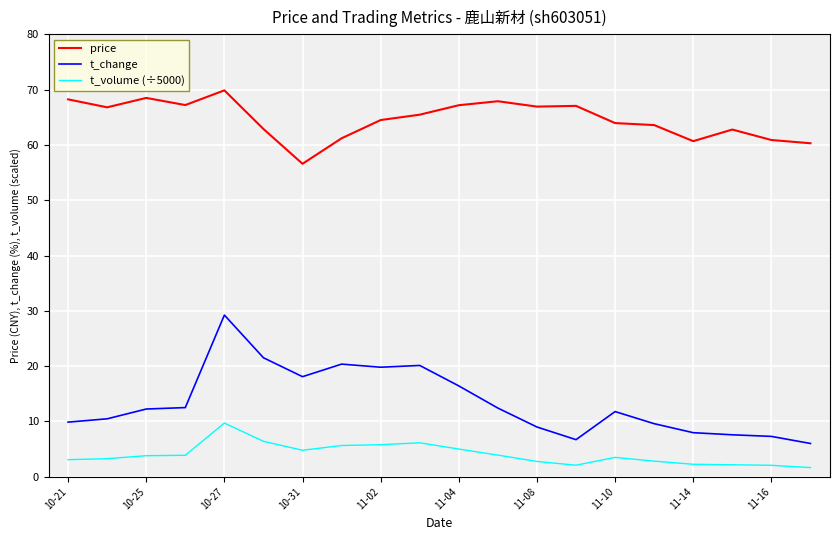

Which series has the widest spread of values?

t_change